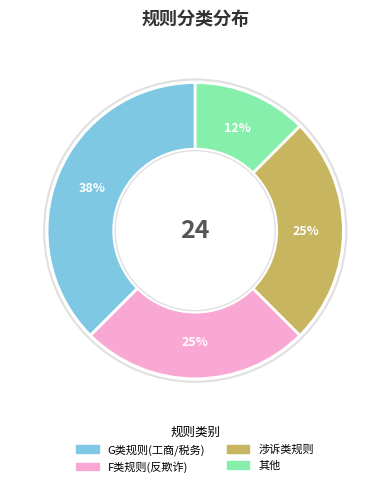

Is there a majority slice in this chart?

No